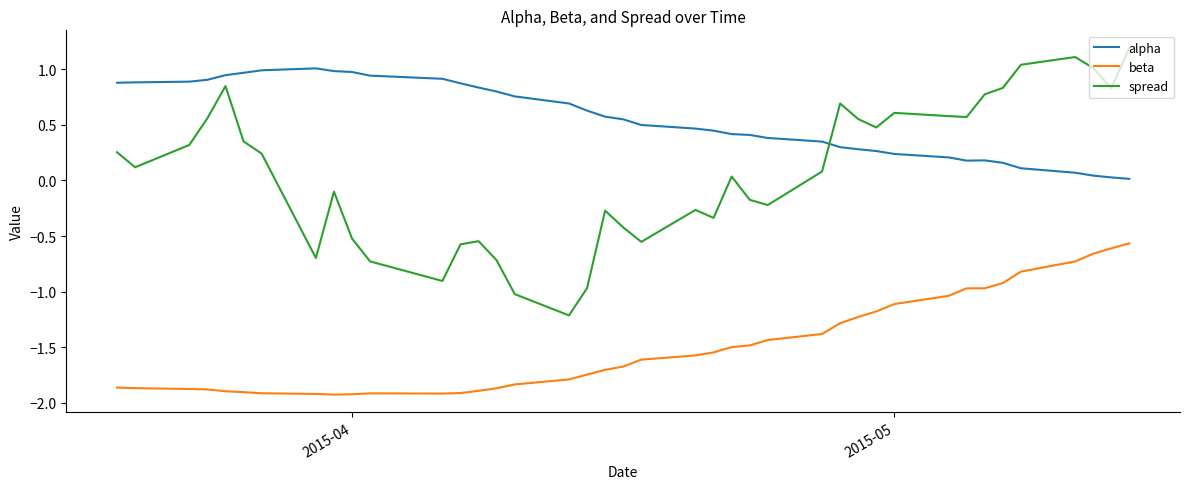

What is the lowest value of the spread series?

-1.2